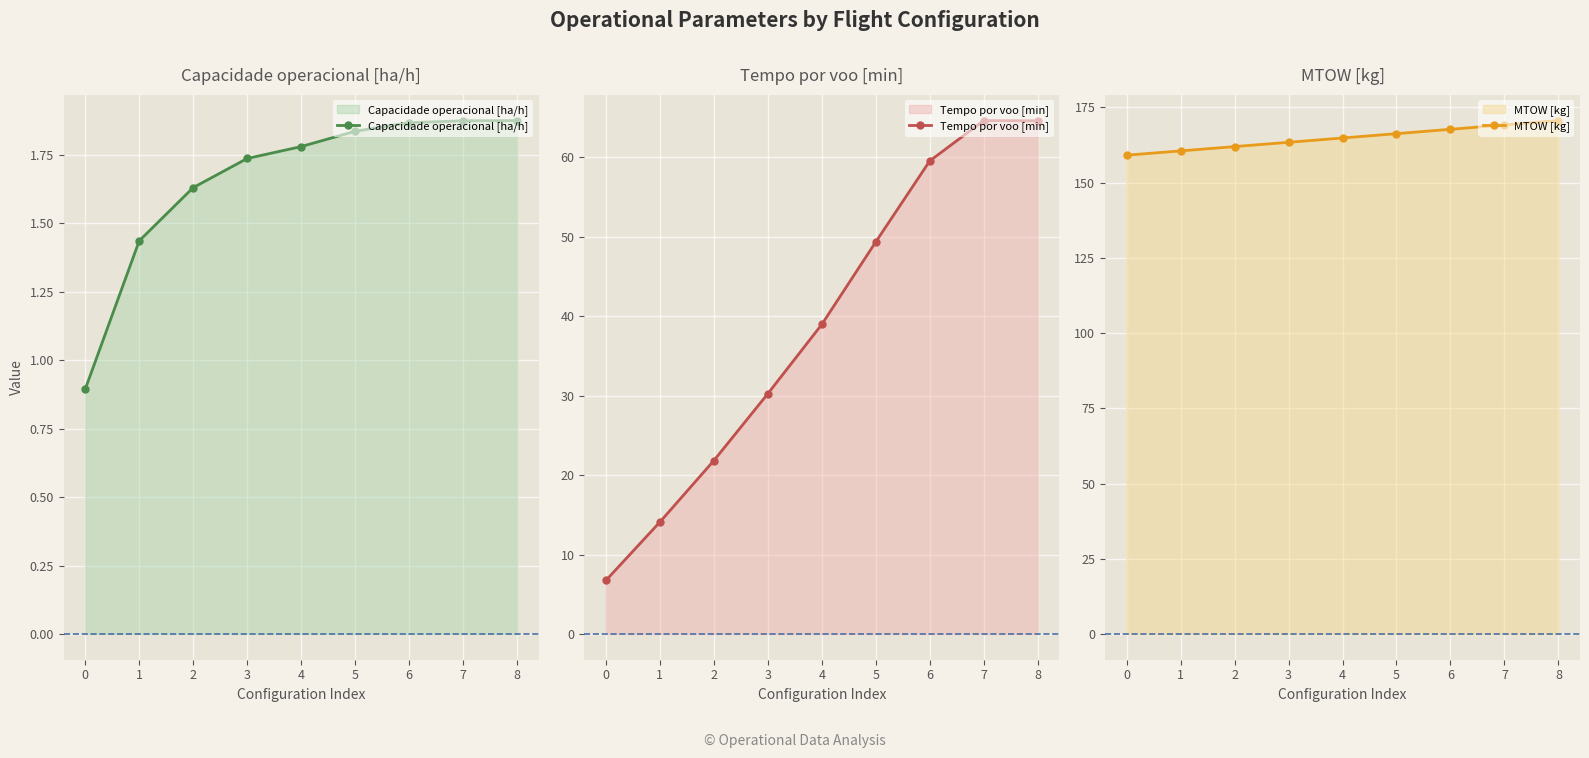

Is it true that MTOW [kg] equals 57.6 at 2?

False